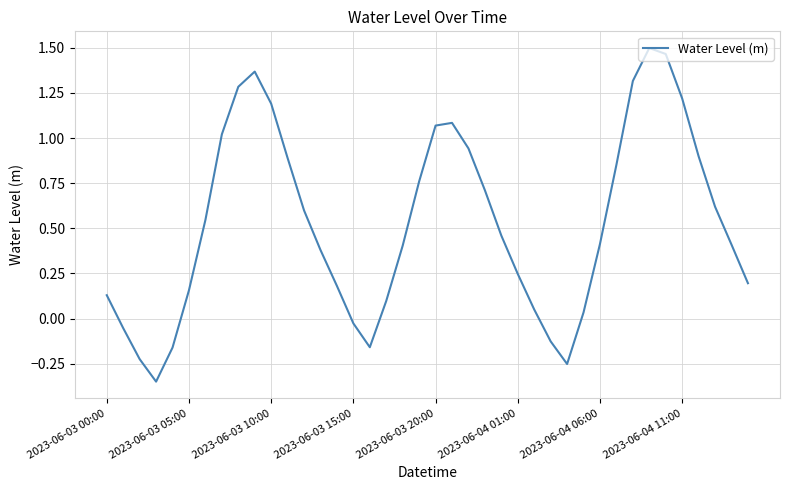

What is the difference between the maximum and minimum values?

1.8